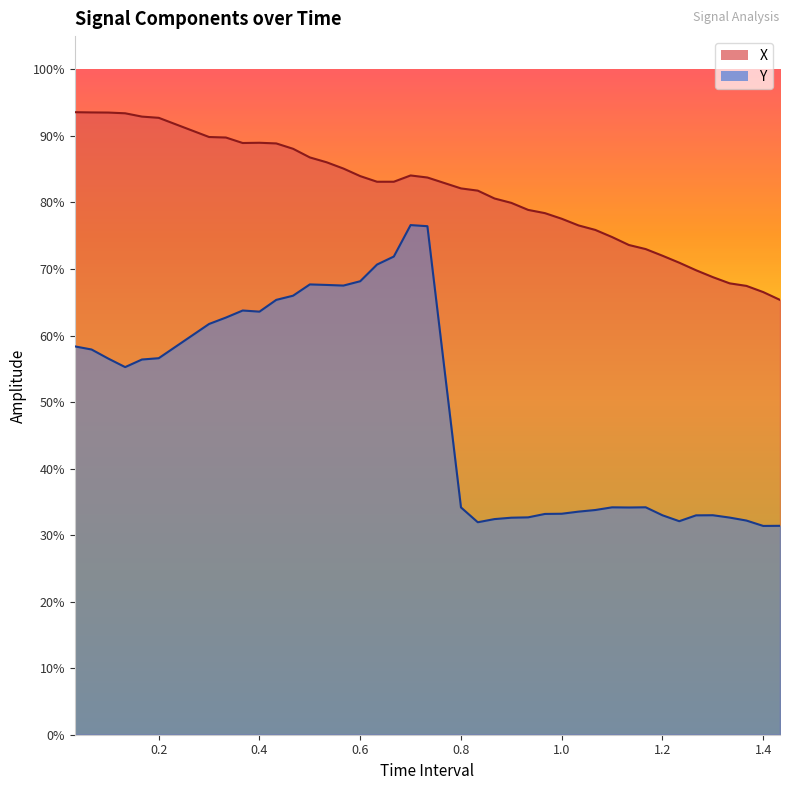

True or false: Y and X intersect in this chart.

False